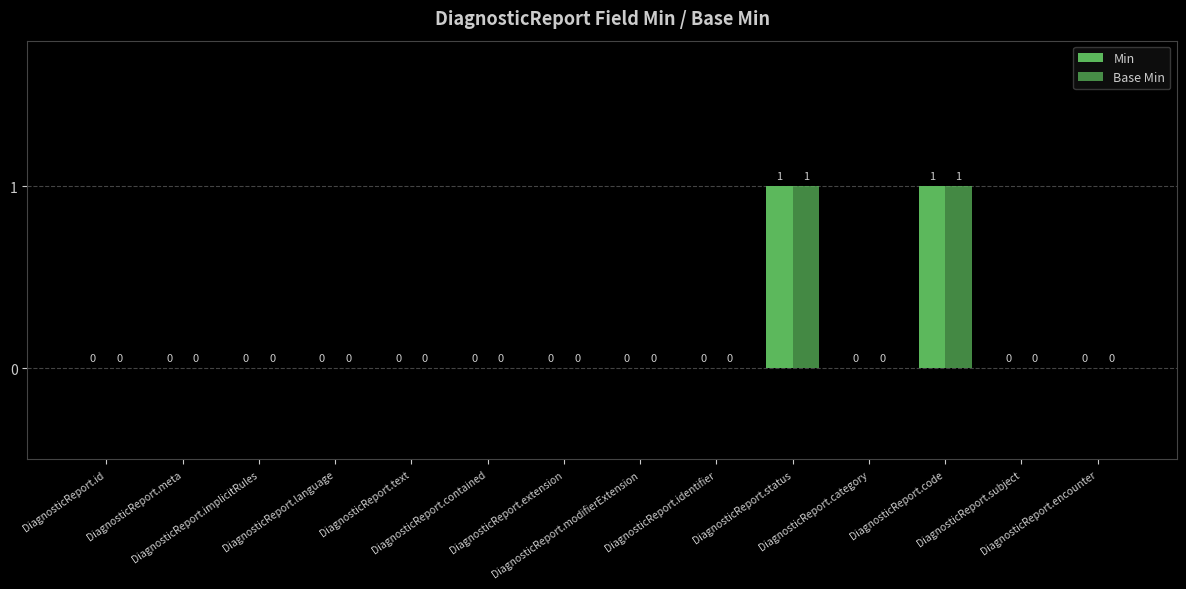

Reading left to right, transcribe all the data shown in this chart.

Min: DiagnosticReport.id=0	DiagnosticReport.meta=0	DiagnosticReport.implicitRules=0	DiagnosticReport.language=0	DiagnosticReport.text=0	DiagnosticReport.contained=0	DiagnosticReport.extension=0	DiagnosticReport.modifierExtension=0	DiagnosticReport.identifier=0	DiagnosticReport.status=1	DiagnosticReport.category=0	DiagnosticReport.code=1	DiagnosticReport.subject=0	DiagnosticReport.encounter=0
Base Min: DiagnosticReport.id=0	DiagnosticReport.meta=0	DiagnosticReport.implicitRules=0	DiagnosticReport.language=0	DiagnosticReport.text=0	DiagnosticReport.contained=0	DiagnosticReport.extension=0	DiagnosticReport.modifierExtension=0	DiagnosticReport.identifier=0	DiagnosticReport.status=1	DiagnosticReport.category=0	DiagnosticReport.code=1	DiagnosticReport.subject=0	DiagnosticReport.encounter=0